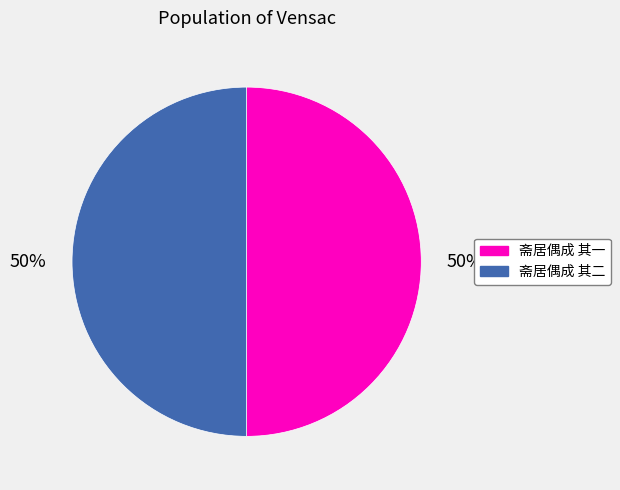

True or false: 斋居偶成 其一 accounts for 57% of the total.

False